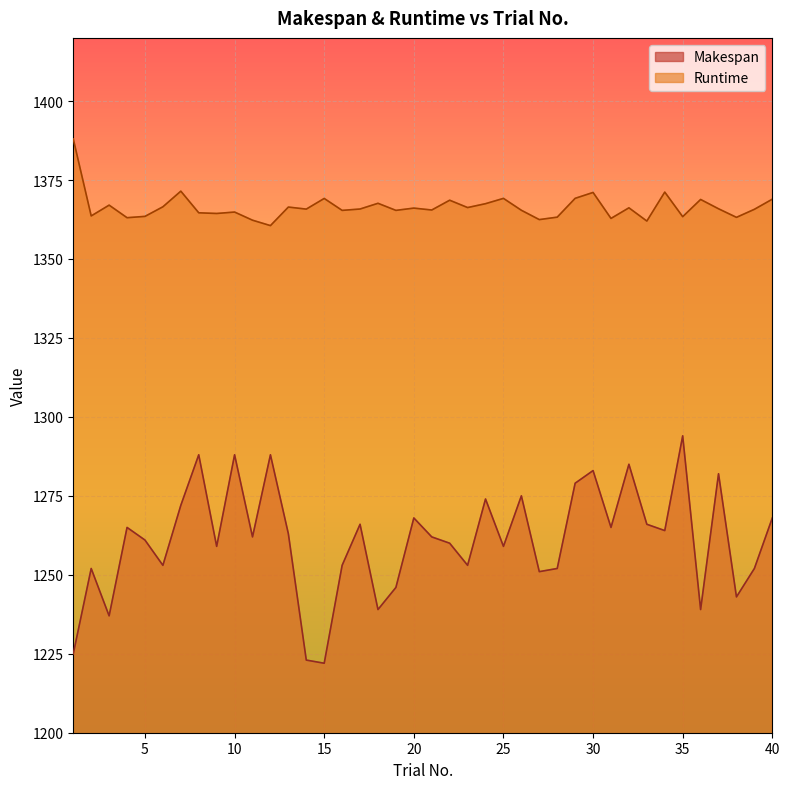

How many distinct data groups are displayed?

2